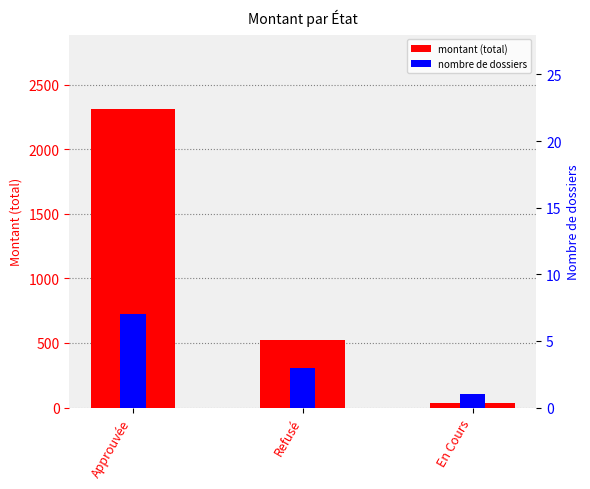

How many values in the nombre de dossiers series are below 3?

1